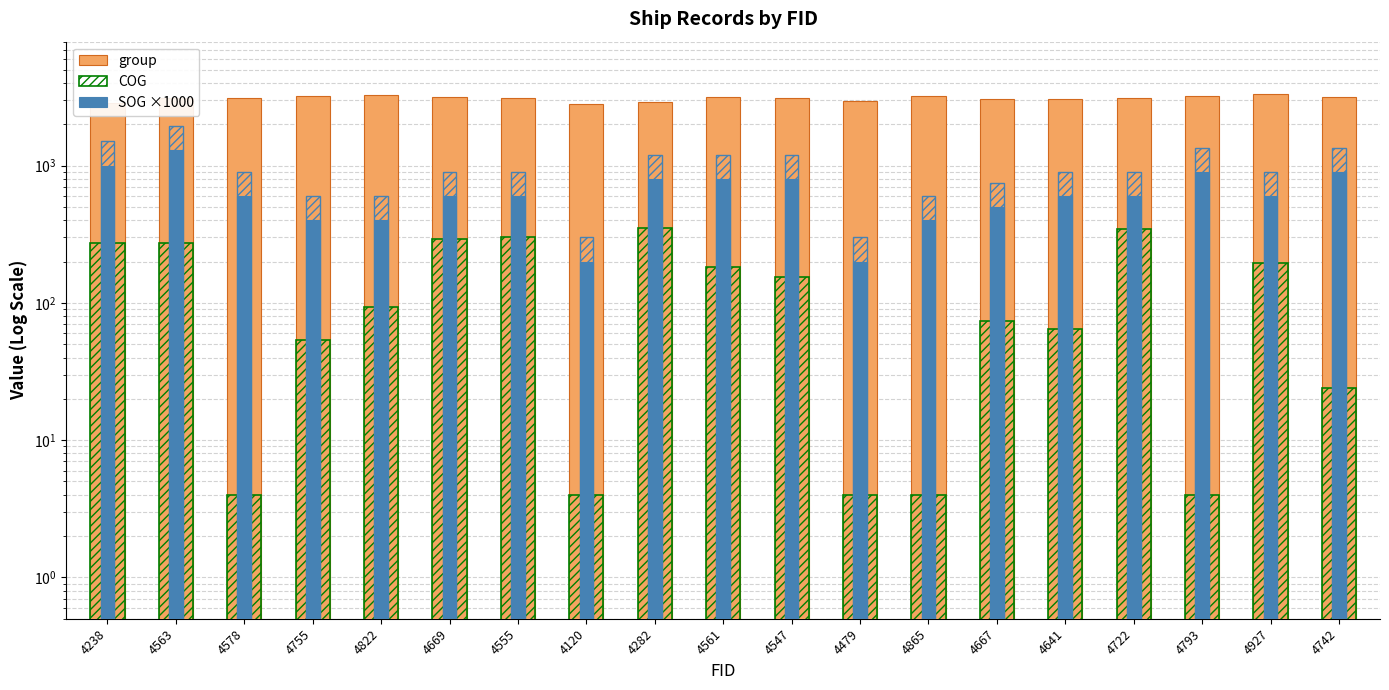

Which series changed the most between 4822 and 4555?

COG